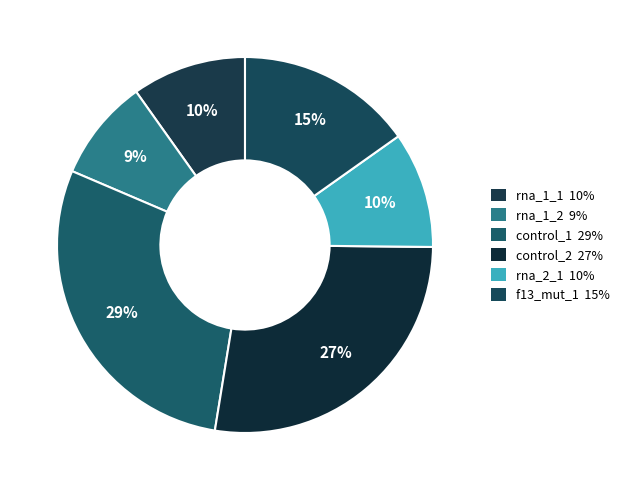

Count the number of slices in the pie.

6